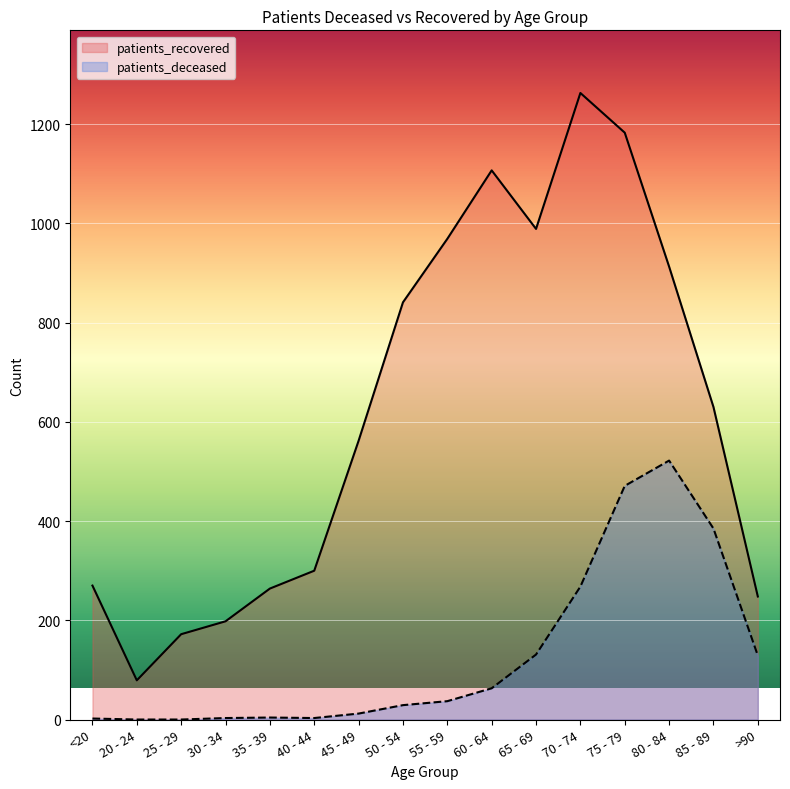

Which category has the highest value in the patients_recovered series?

70 - 74